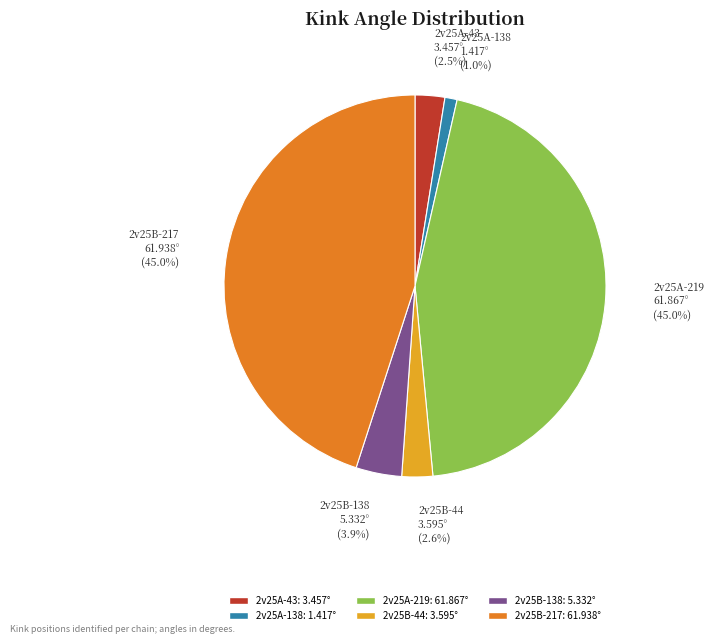

To the nearest percent, what is the average slice percentage?

17%